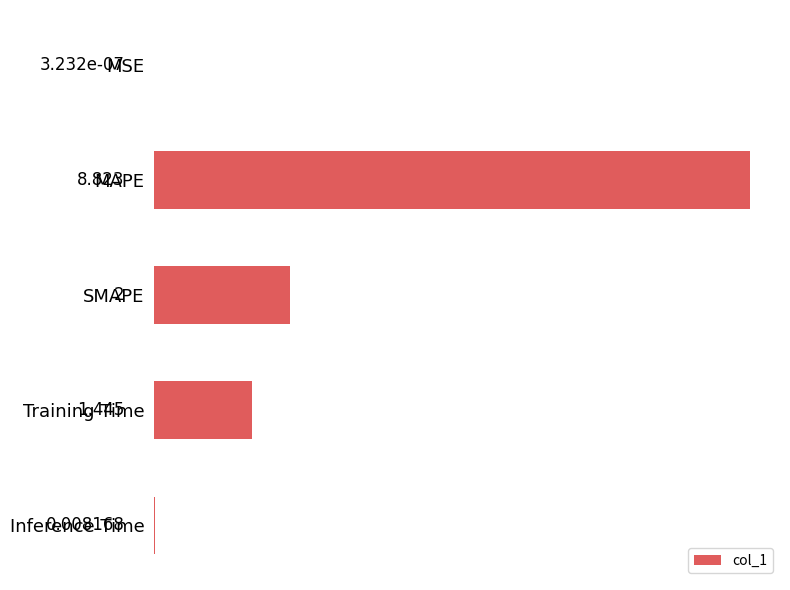

Between MSE and Inference Time, which is larger?

Inference Time